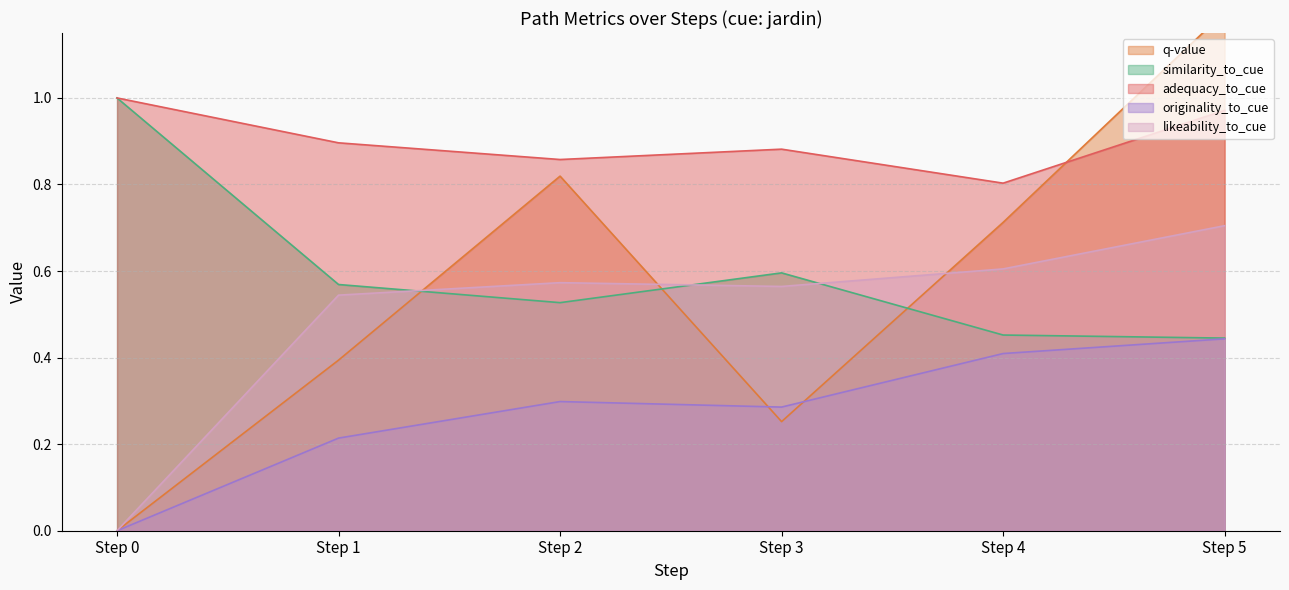

At which category does q-value reach its first local peak?

Step 2